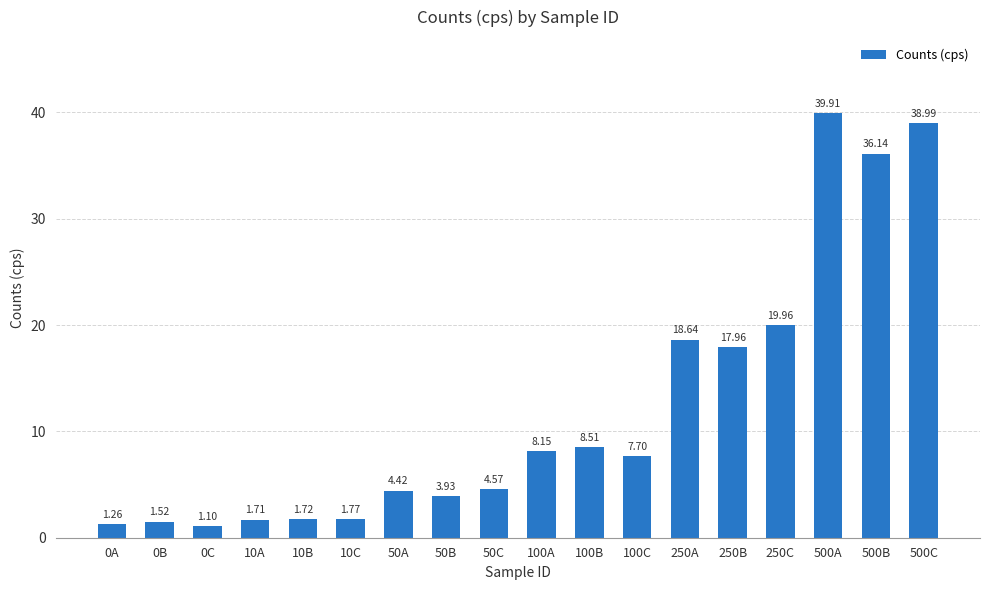

Does the chart contain stacked bars?

No